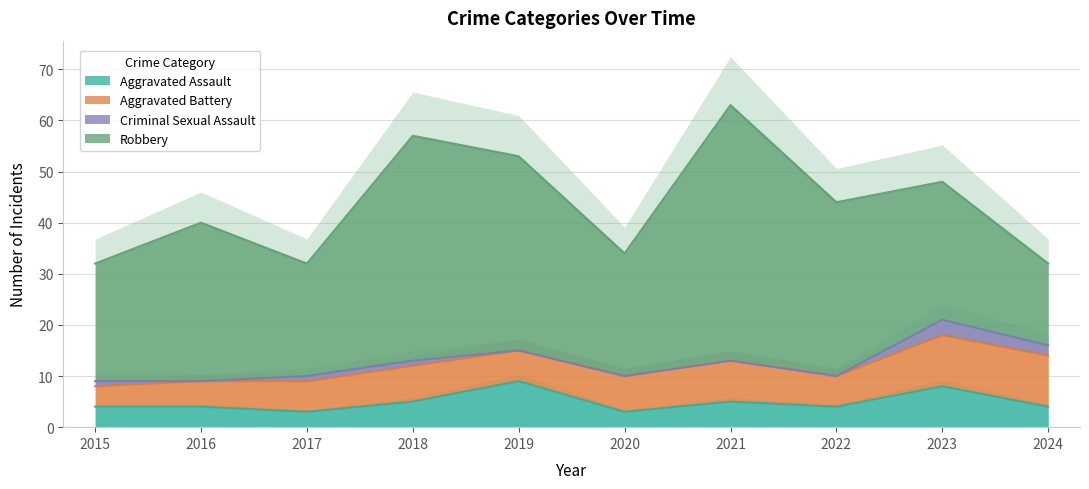

True or false: Aggravated Battery has more than 0 points higher than both neighbors.

True